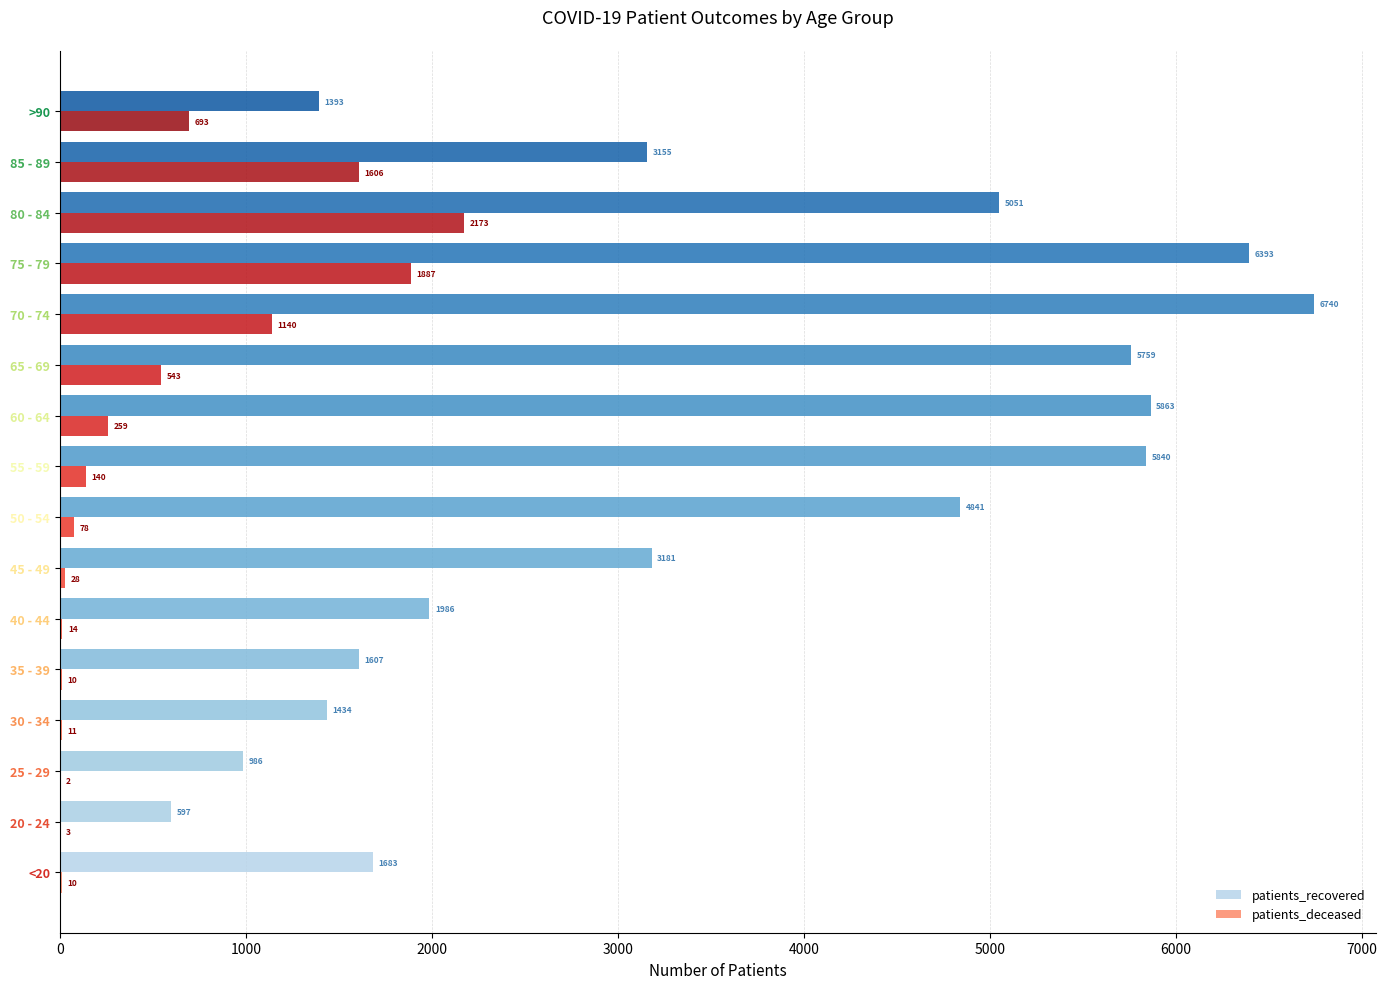

What is the maximum value shown in the chart?

6740